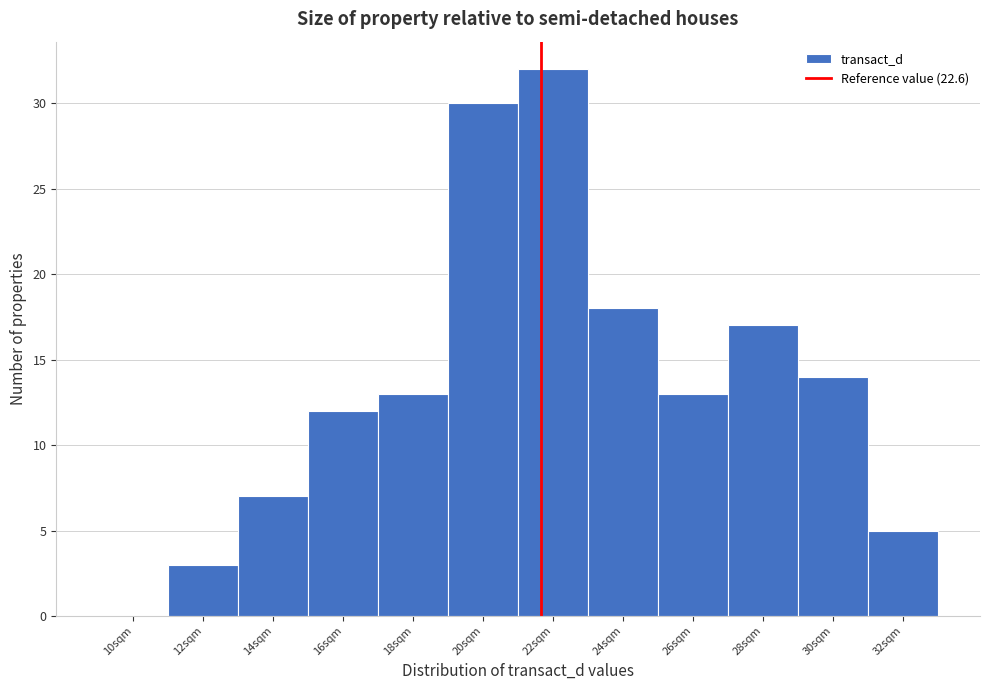

Reading right to left, what are all the values shown in this chart?

32sqm=5	30sqm=14	28sqm=17	26sqm=13	24sqm=18	22sqm=32	20sqm=30	18sqm=13	16sqm=12	14sqm=7	12sqm=3	10sqm=0